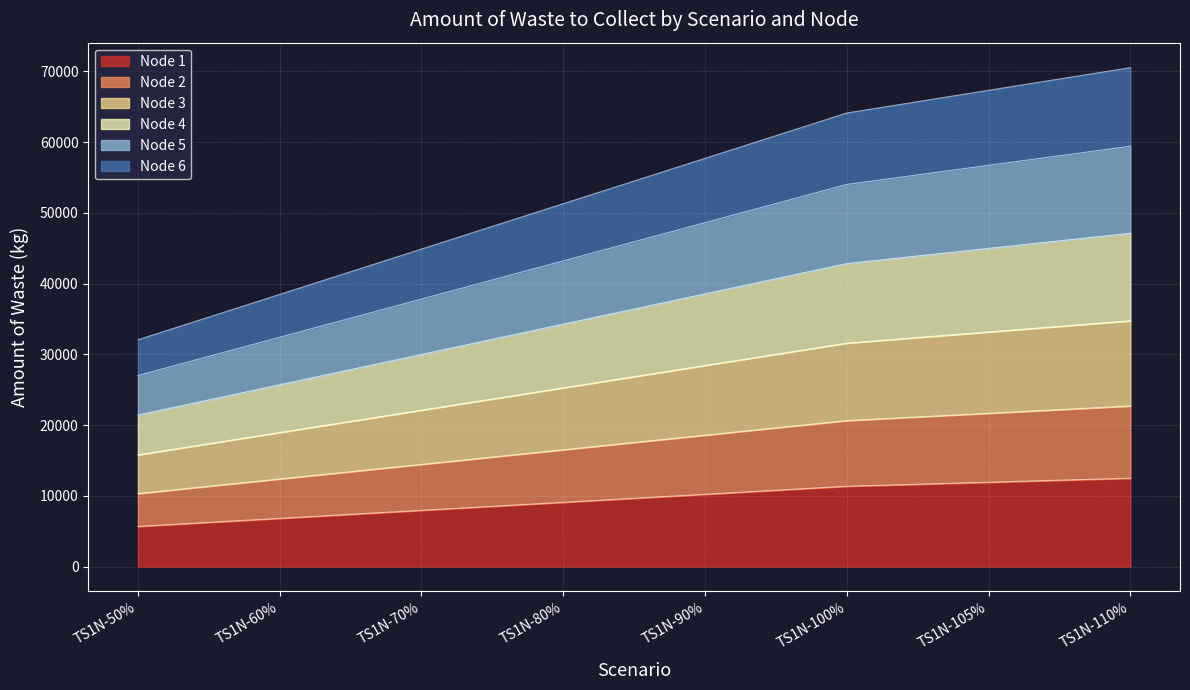

What is the total value across all series at TS1N-50%?

32057.0